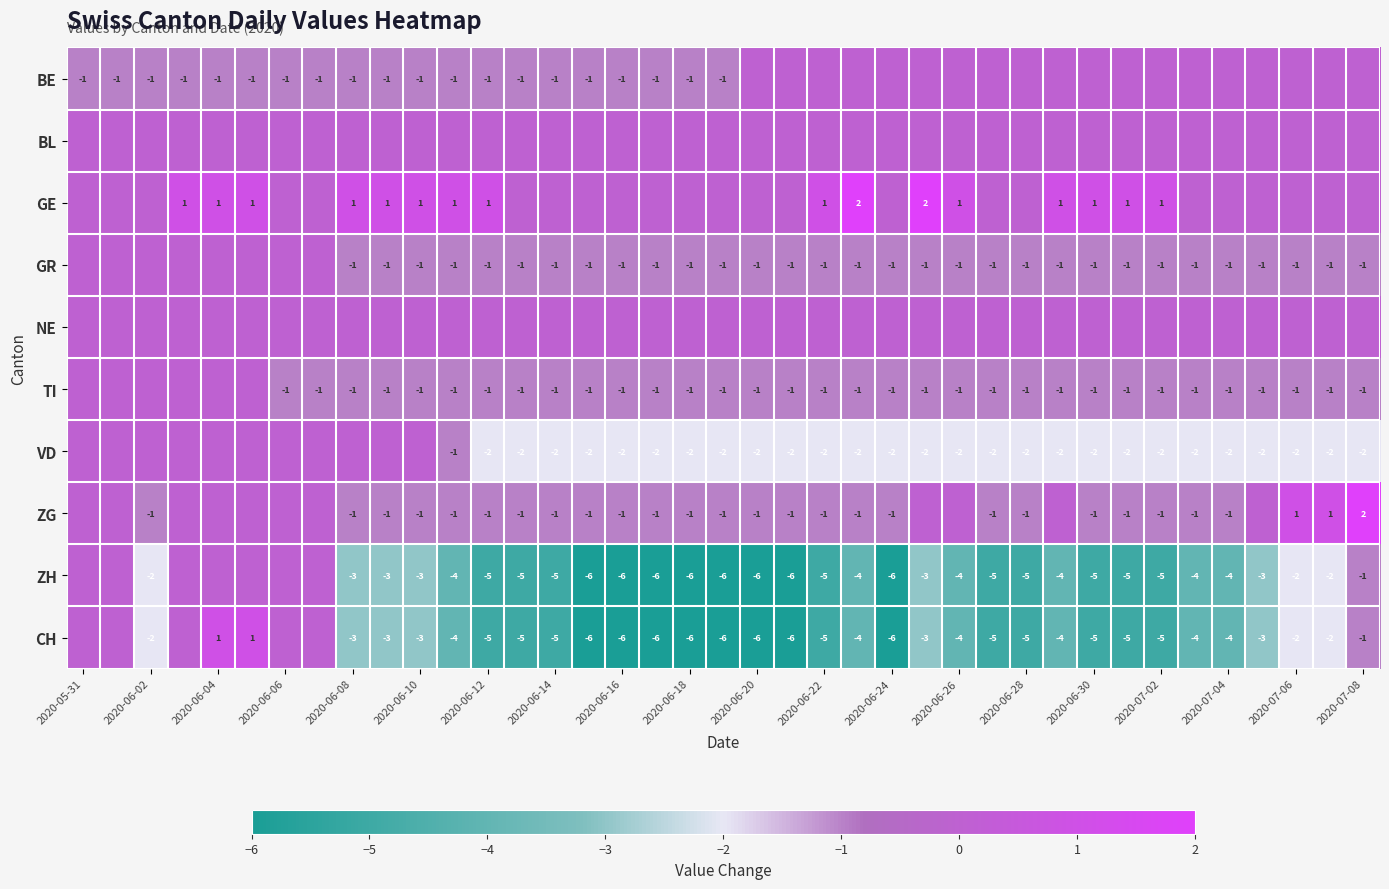

True or false: TI has a value of -2 at 2020-06-12.

False